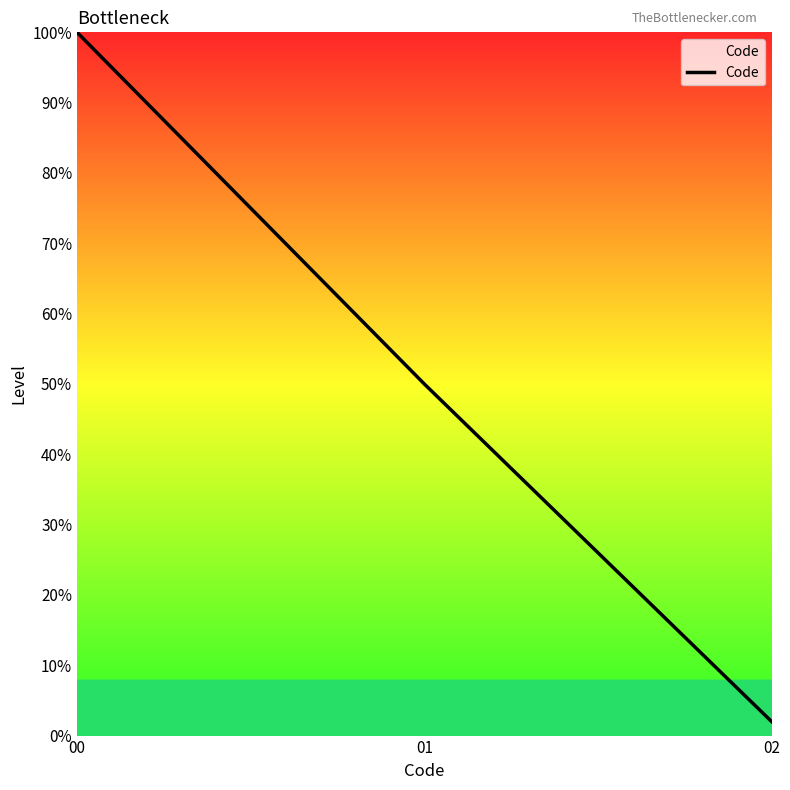

What is the sum of the values at 01 and 02?

52